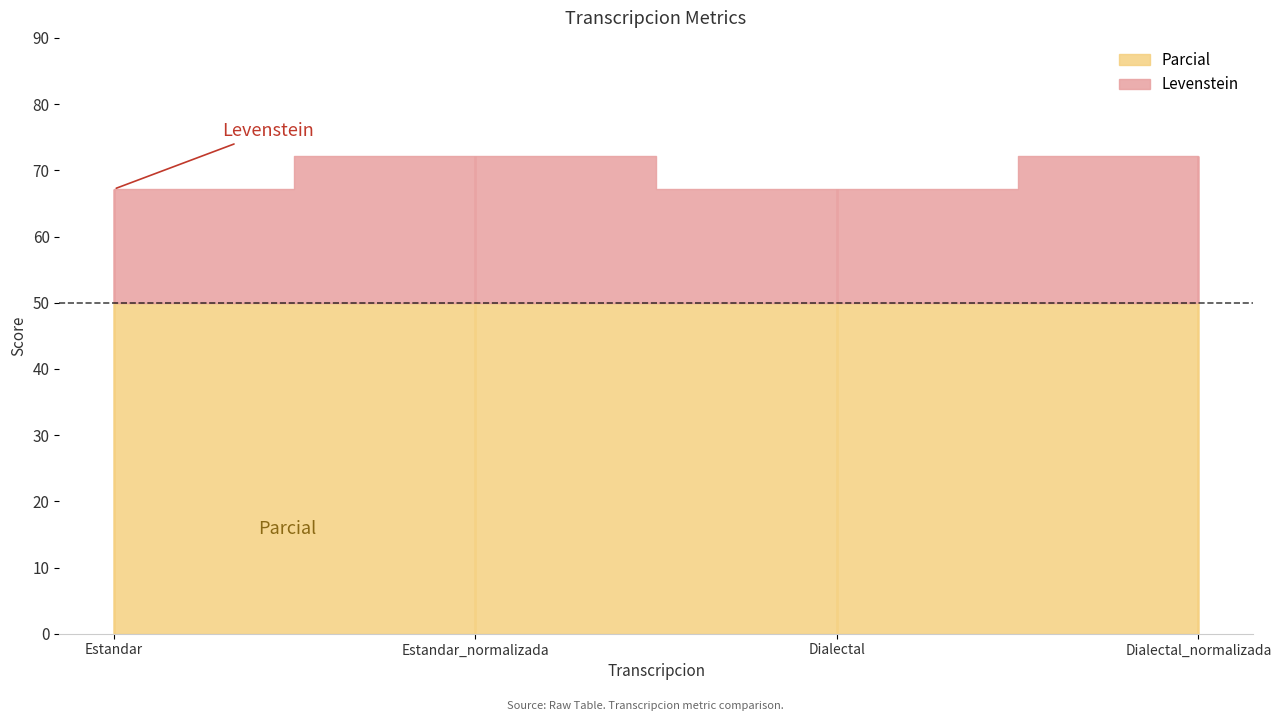

True or false: Levenstein and Parcial cross at least once.

False